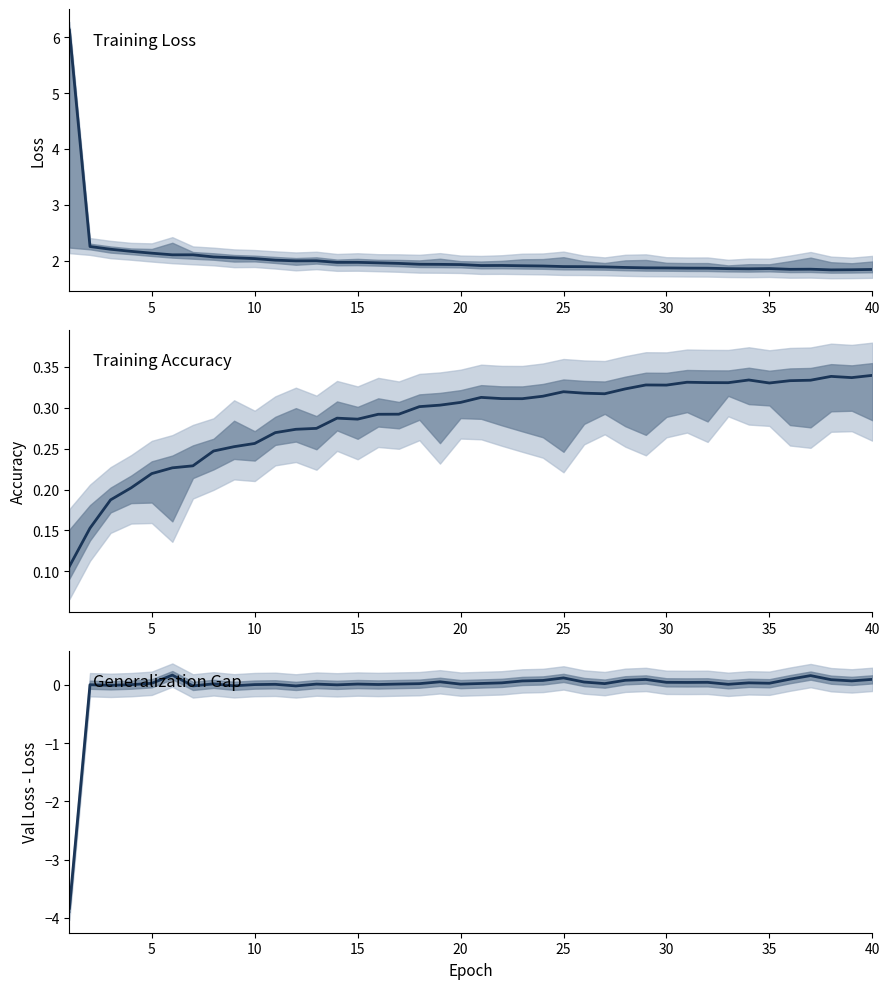

Does the chart have visible grid lines?

No